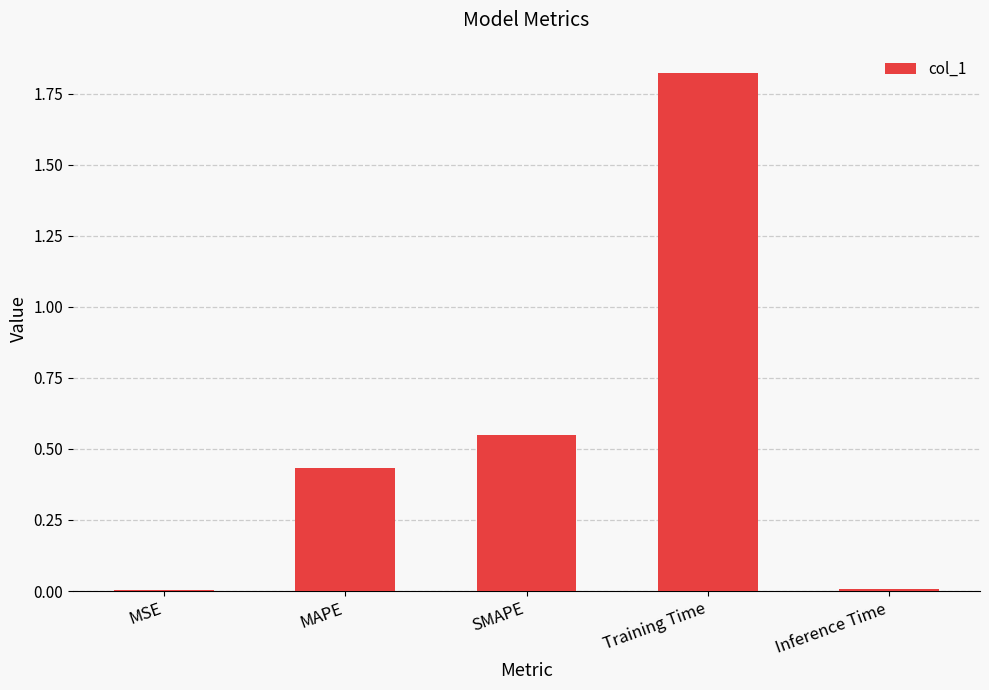

What is the sum of the values at MAPE and SMAPE?

1.0